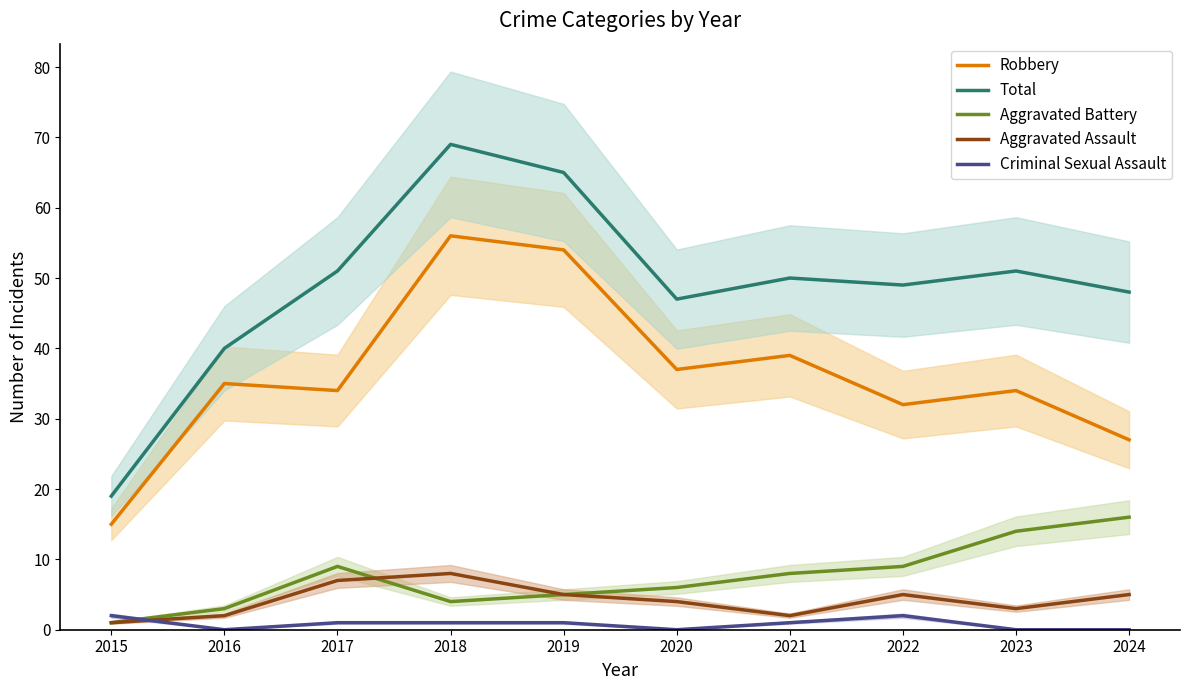

Rank the series by their maximum value, from lowest to highest.

Criminal Sexual Assault, Aggravated Assault, Aggravated Battery, Robbery, Total